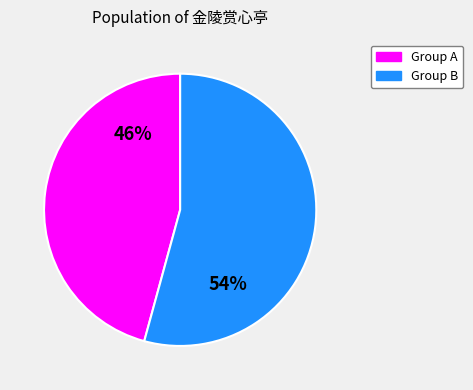

Does any single category account for the majority?

Yes